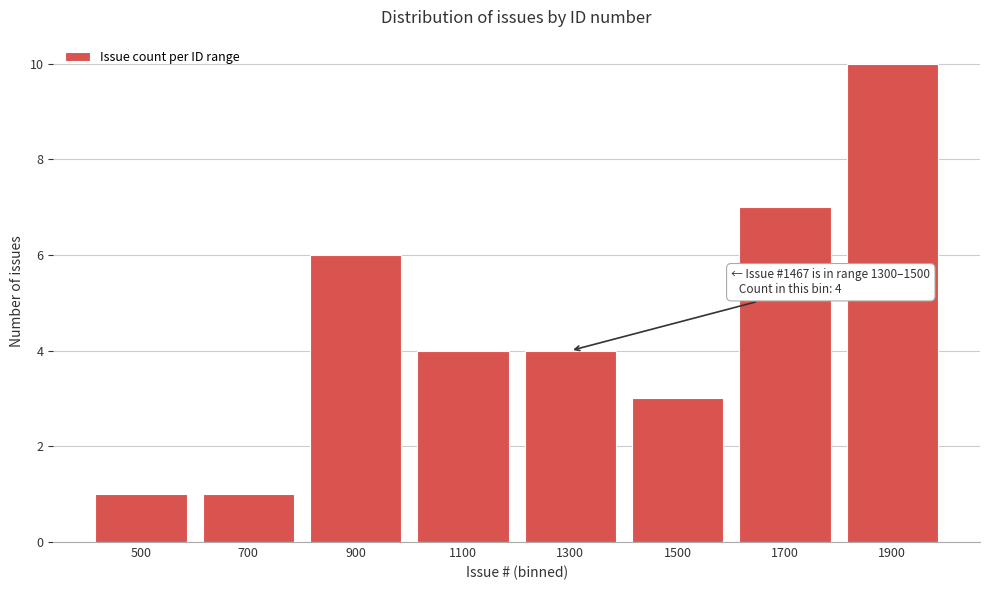

Reading right to left, what are all the values shown in this chart?

10	7	3	4	4	6	1	1